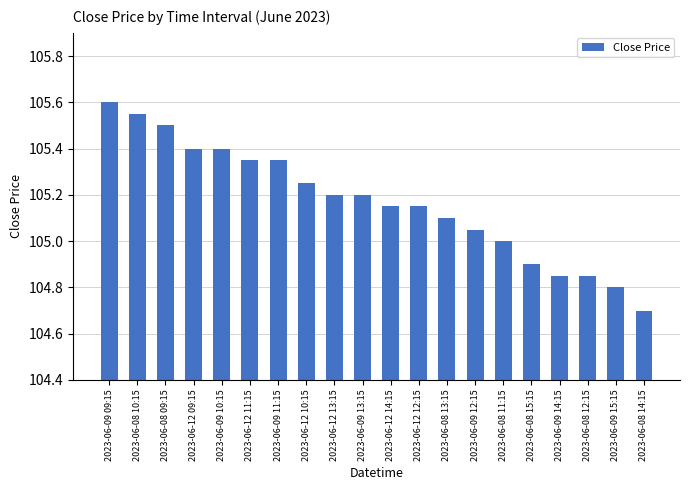

What is the difference between the values at 2023-06-08 12:15 and 2023-06-12 12:15?

0.3